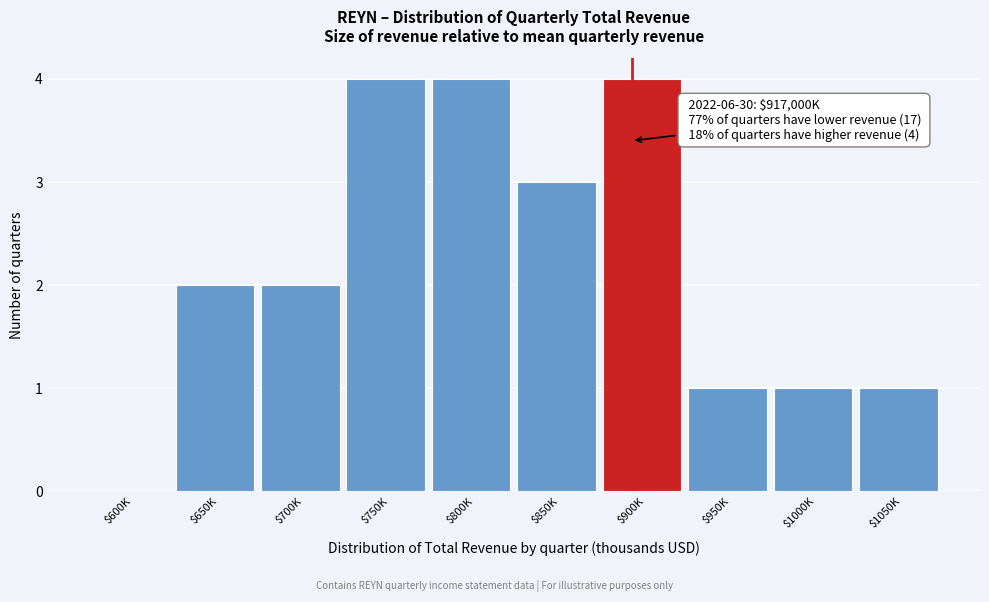

What is the greatest value displayed?

4